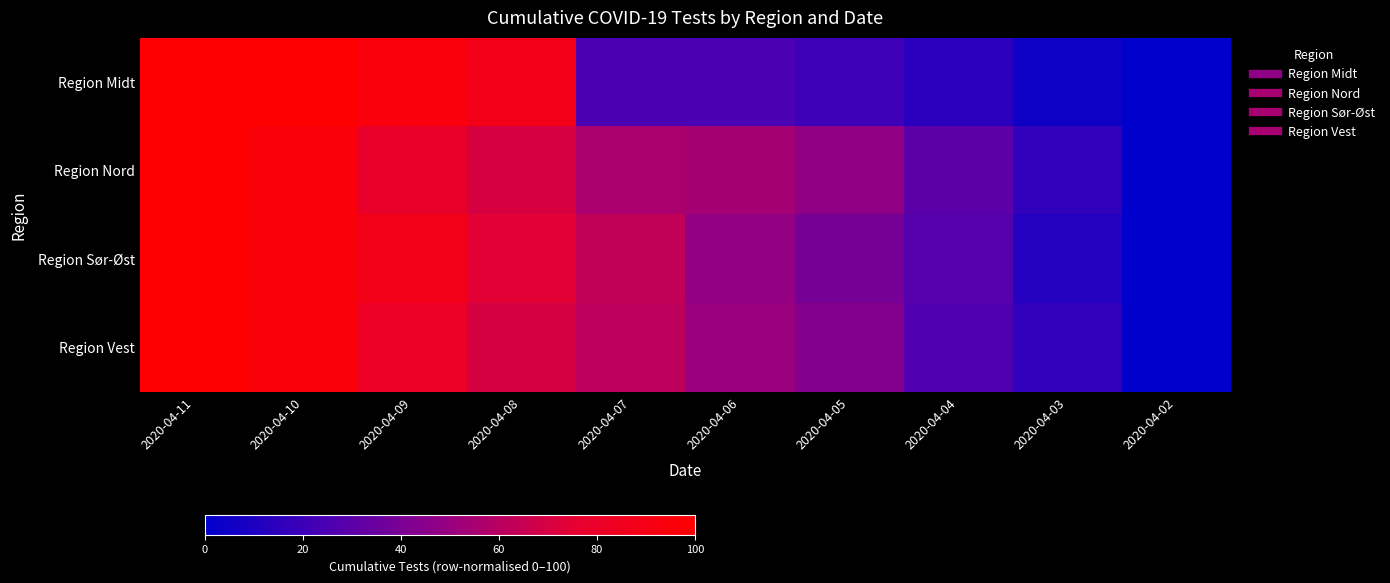

Reading left to right, transcribe all the data shown in this chart.

Region Midt: 2020-04-11=100.0	2020-04-10=100.0	2020-04-09=93.8	2020-04-08=88.4	2020-04-07=24.8	2020-04-06=24.4	2020-04-05=20.2	2020-04-04=13.8	2020-04-03=5.1	2020-04-02=0.0
Region Nord: 2020-04-11=100.0	2020-04-10=94.2	2020-04-09=79.2	2020-04-08=69.9	2020-04-07=55.8	2020-04-06=54.2	2020-04-05=47.0	2020-04-04=29.9	2020-04-03=16.2	2020-04-02=0.0
Region Sør-Øst: 2020-04-11=100.0	2020-04-10=95.0	2020-04-09=87.7	2020-04-08=74.5	2020-04-07=63.2	2020-04-06=48.1	2020-04-05=38.9	2020-04-04=28.2	2020-04-03=12.1	2020-04-02=0.0
Region Vest: 2020-04-11=100.0	2020-04-10=94.2	2020-04-09=81.3	2020-04-08=69.6	2020-04-07=61.6	2020-04-06=50.5	2020-04-05=43.2	2020-04-04=26.5	2020-04-03=16.3	2020-04-02=0.0